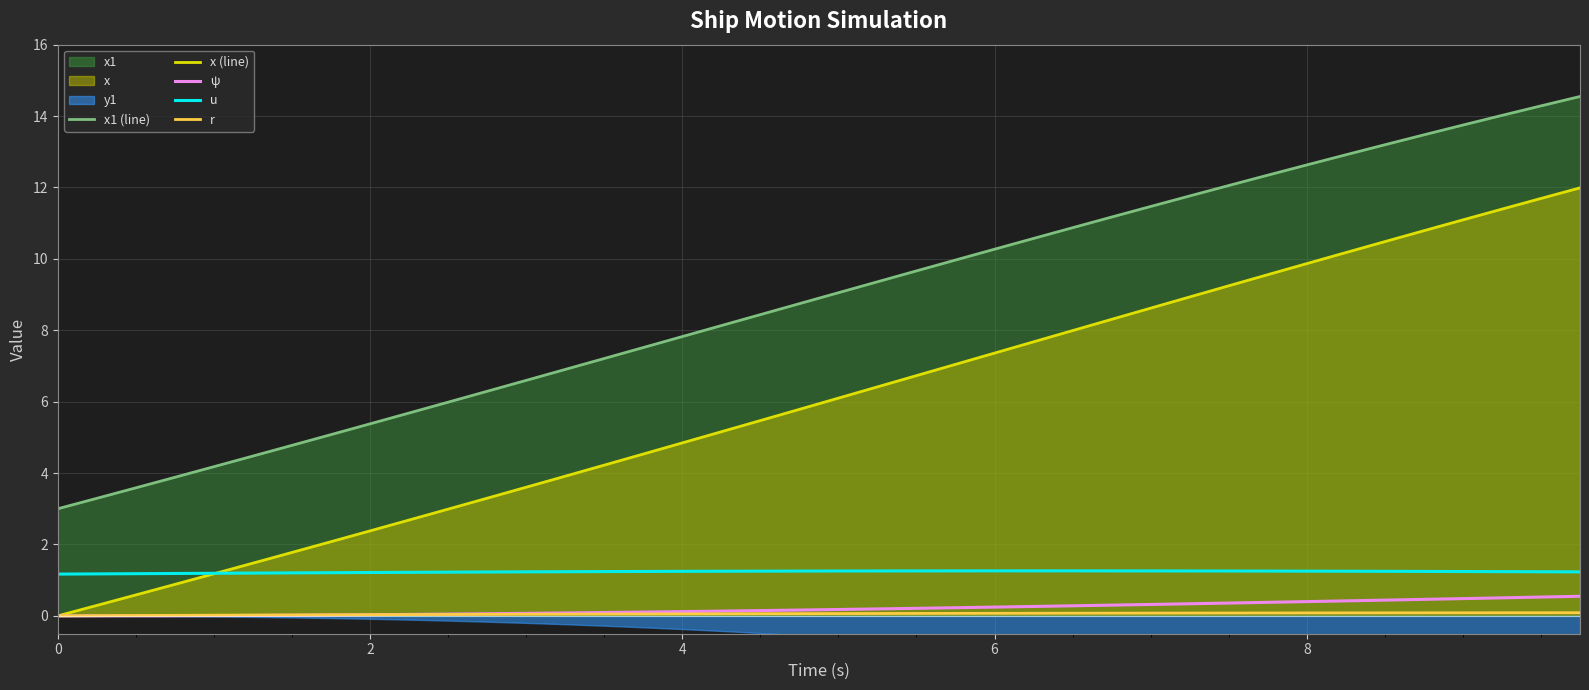

How many data points in r are above 0?

39